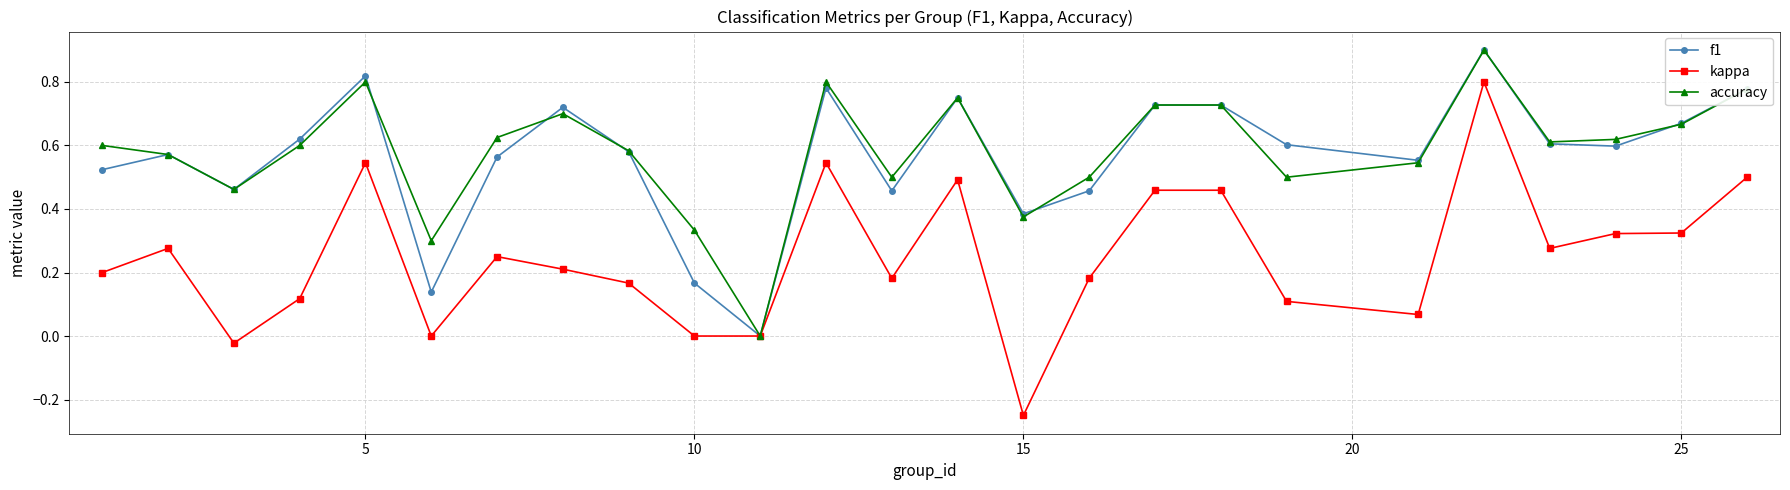

What are all the series names shown in the legend?

f1, kappa, accuracy